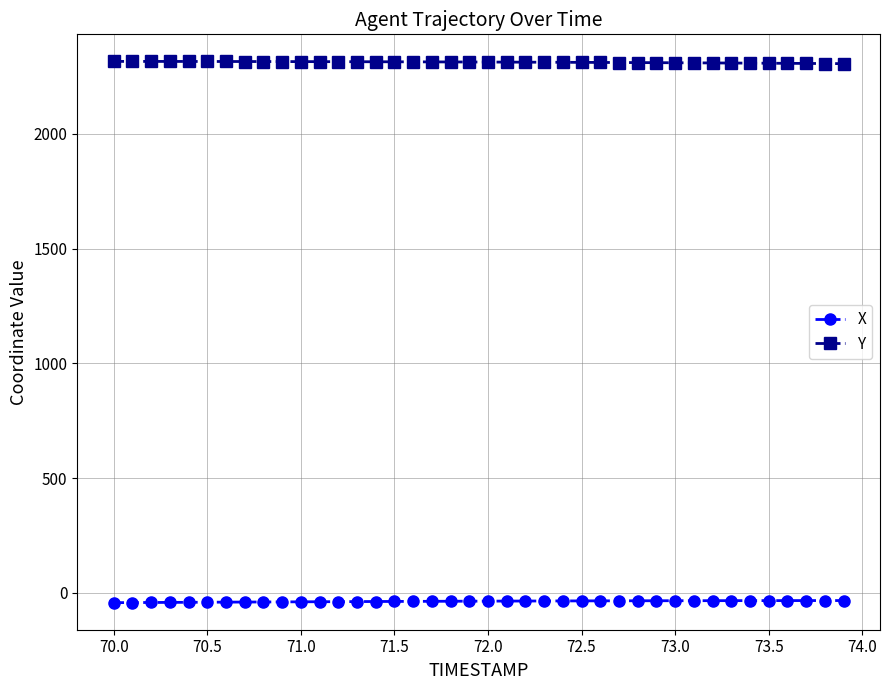

List the series in order of their overall mean, lowest first.

X, Y